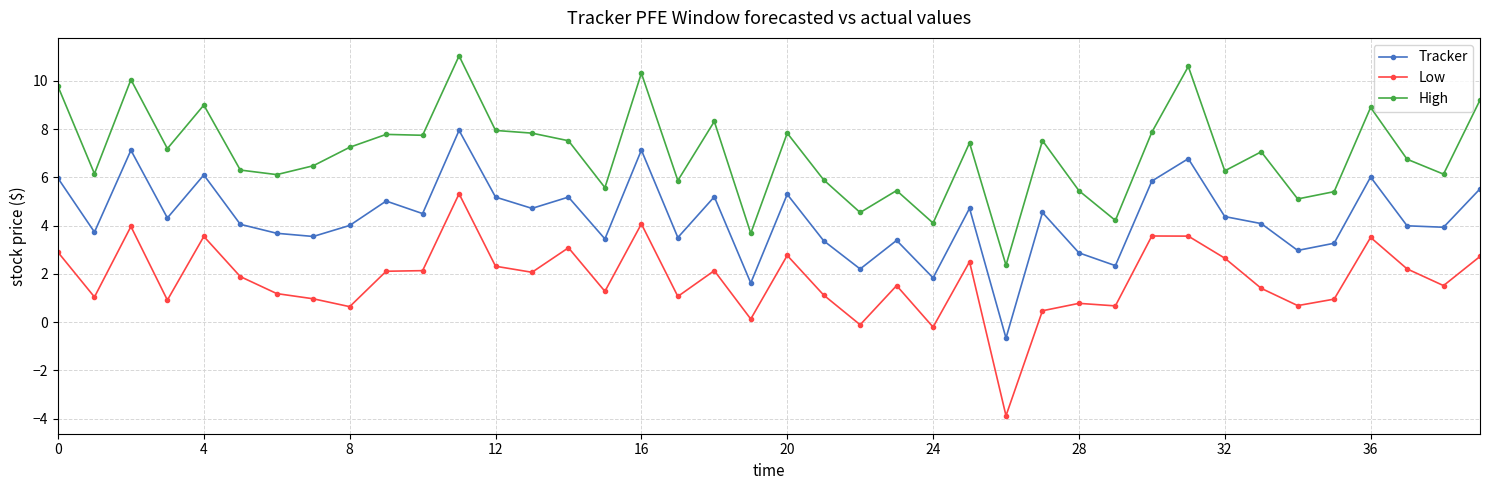

What is the value of the Low point at the 11th from the left?

2.1